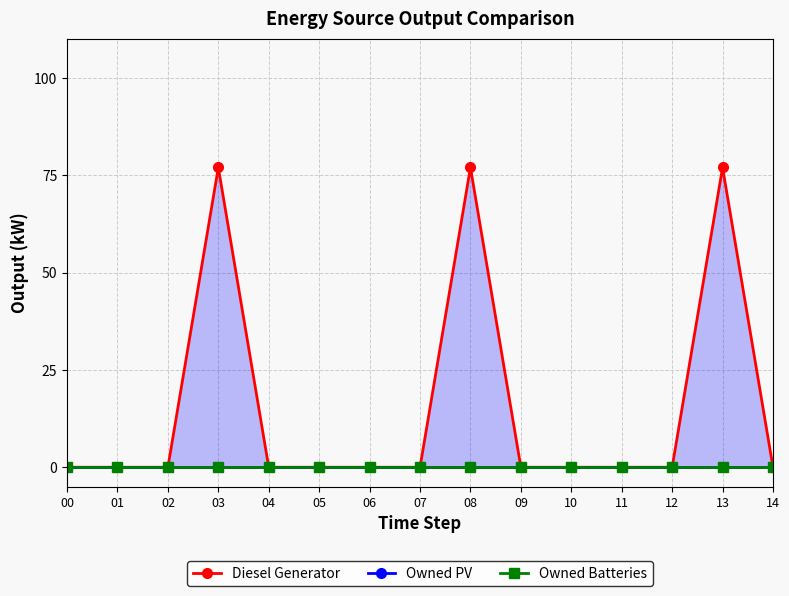

At which label is Owned PV closest to 0?

00